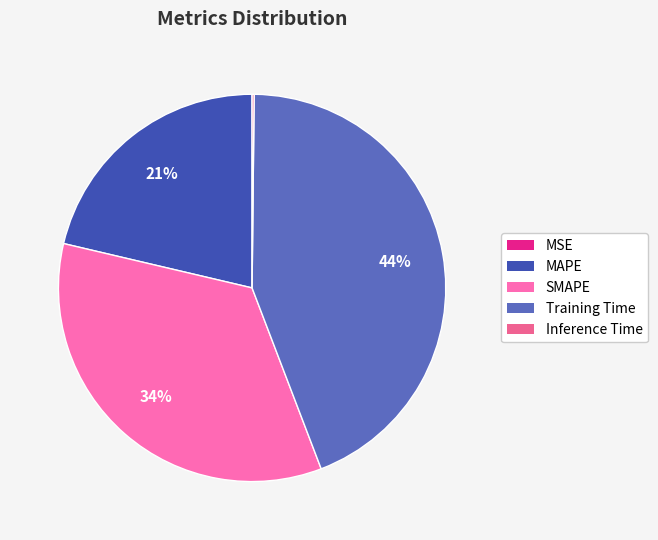

What portion of the pie excludes MSE?

100.0%